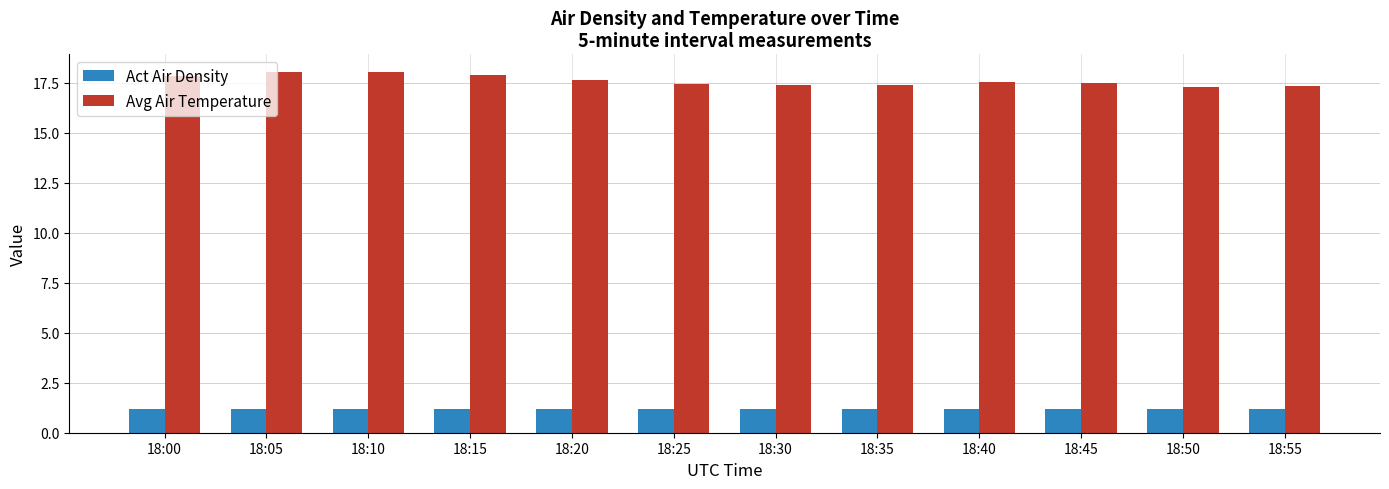

What is the spread (max minus min) of values at 18:05?

16.8